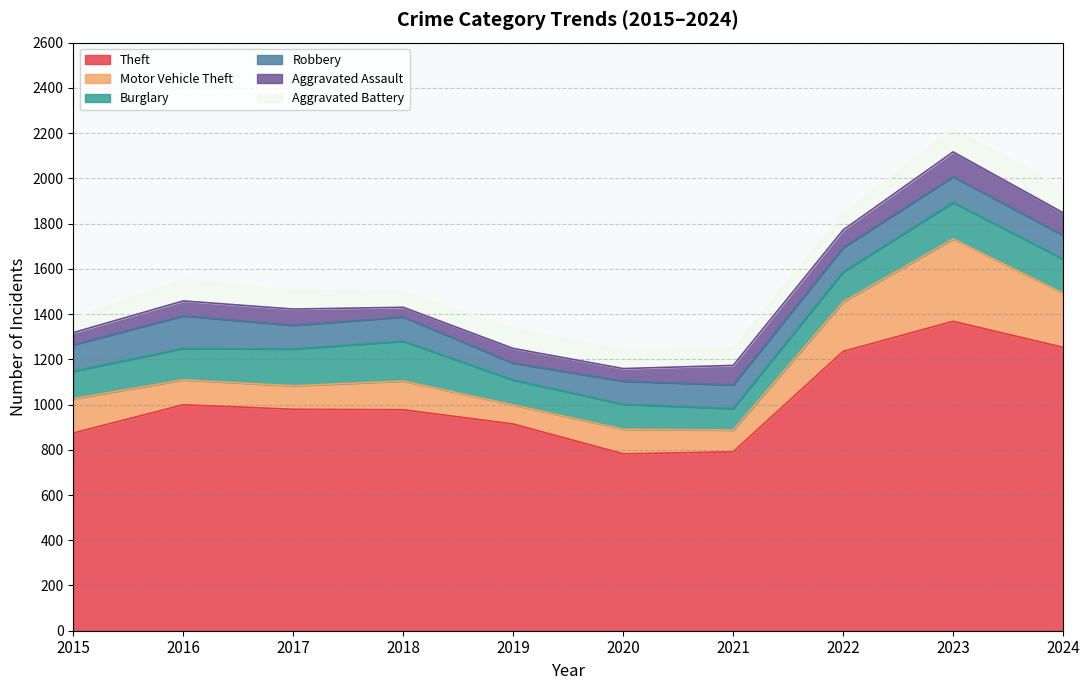

What is the sum of the Motor Vehicle Theft values at 2015 and 2019?

236